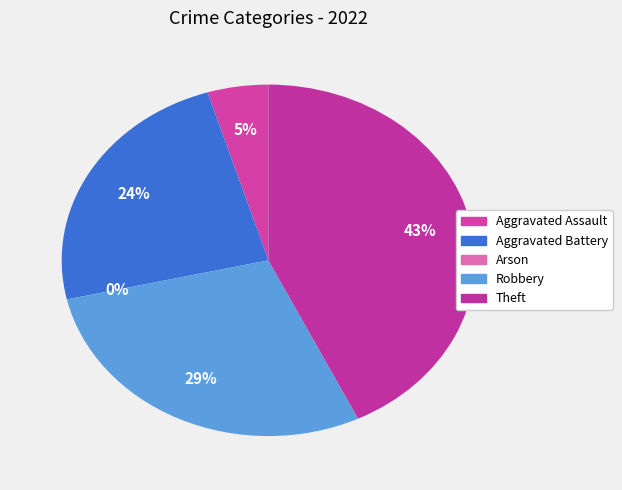

Approximately how many times larger is the value at Aggravated Assault compared to Theft?

0.1